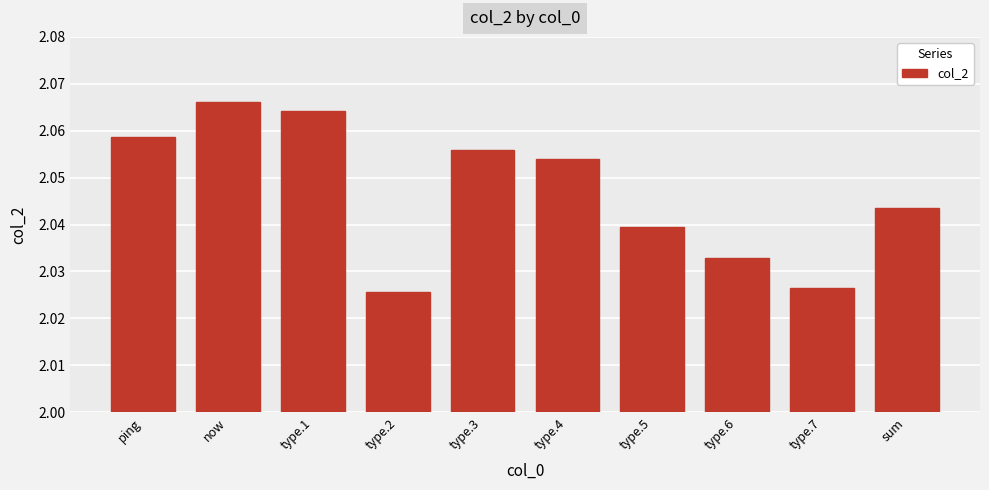

Where is the data nearest to the value 2?

type.2